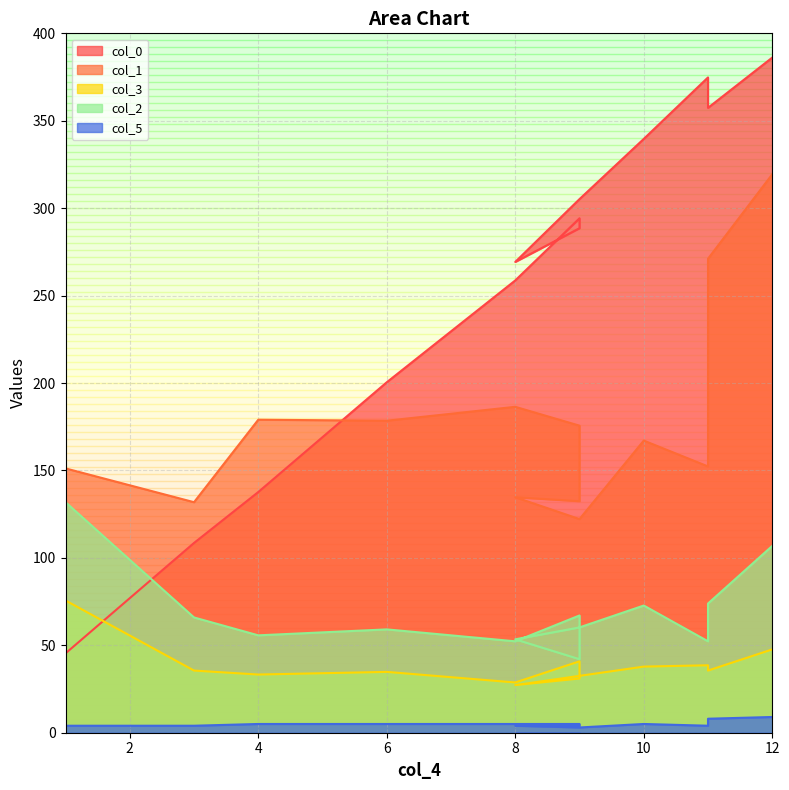

How many values in the col_1 series are below 167?

6